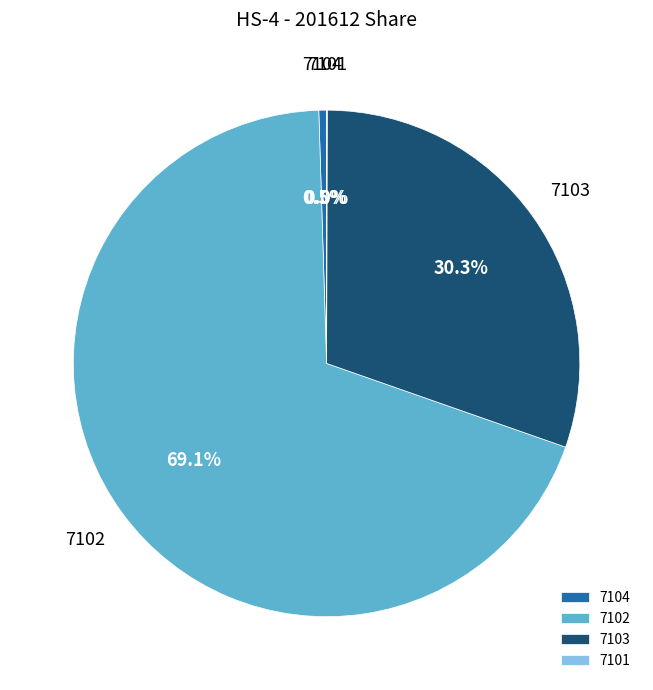

What is the largest slice in the pie chart?

7102